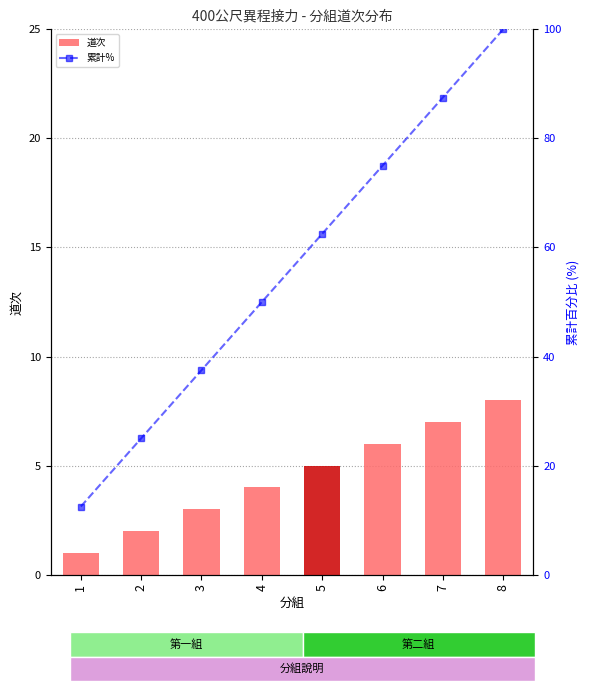

Rank the series at 2 from lowest to highest value.

道次, 累計%